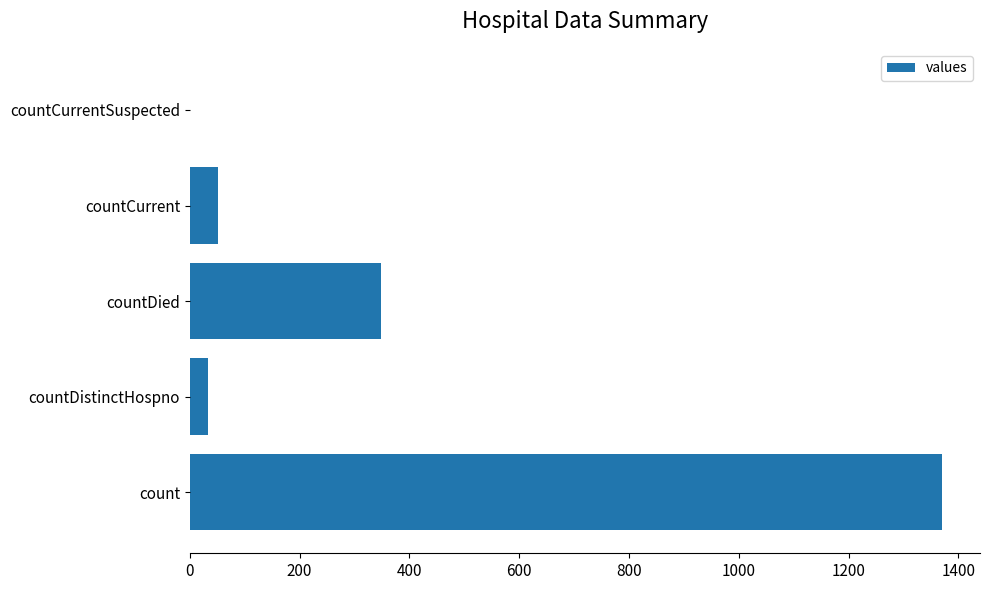

Which has a higher value, countCurrentSuspected or count?

count